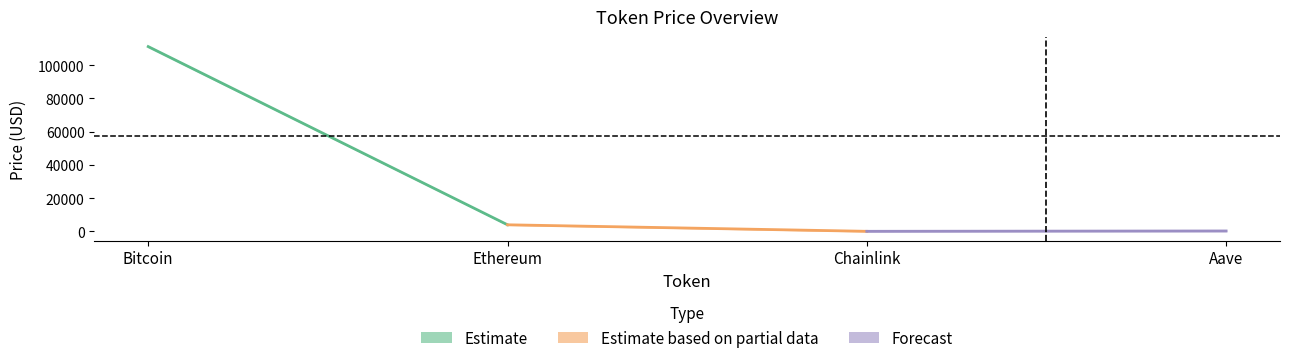

Reading left to right, list all the values displayed in this chart.

Estimate: 111220.0	3943.4
Estimate based on partial data: 3943.4	18.0
Forecast: 18.0	226.2